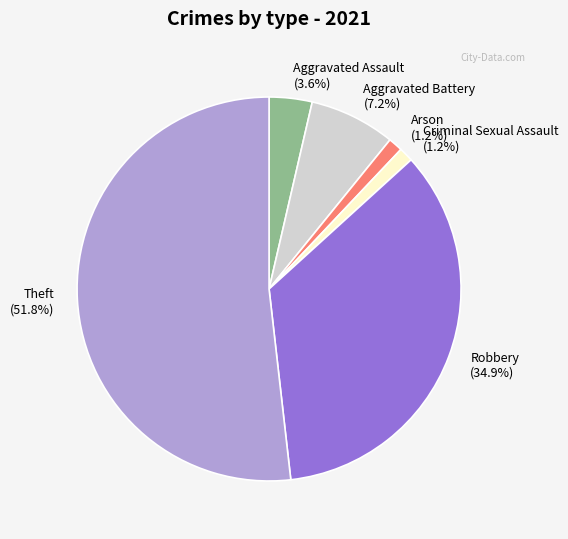

How many slices are in this pie chart?

6